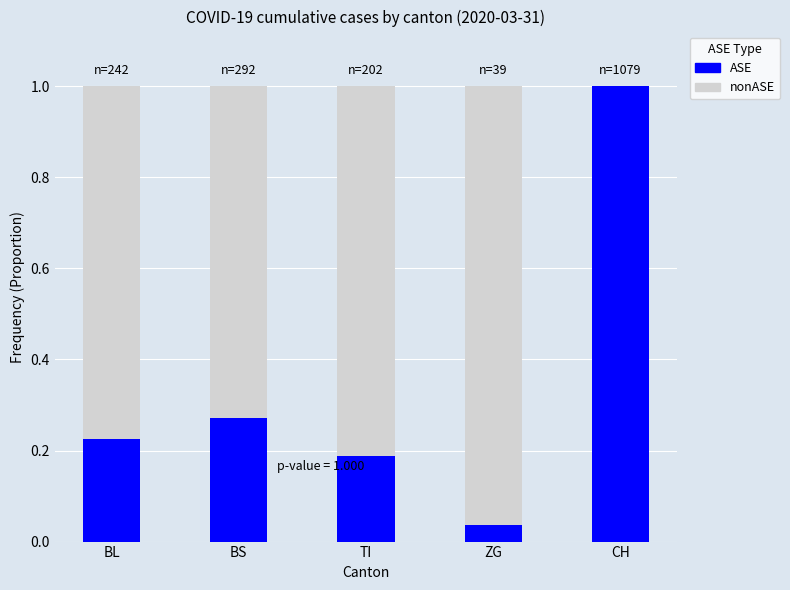

Is it true that ASE equals 0.1 at ZG?

False